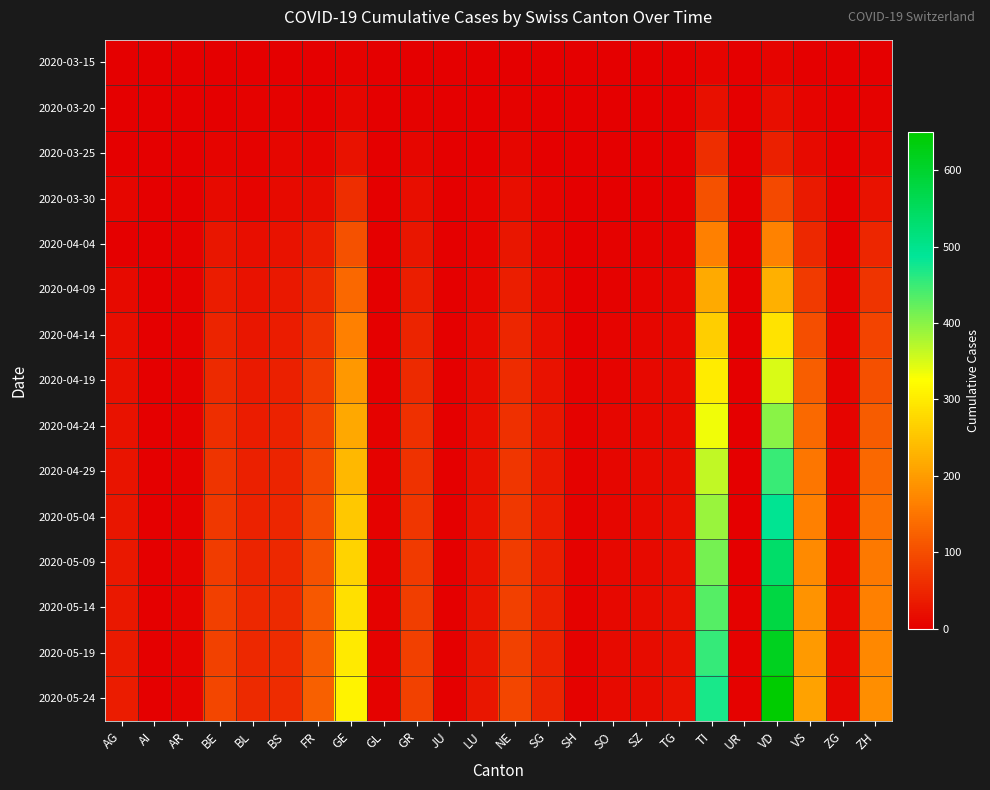

Reading left to right, list all the values displayed in this chart.

2020-03-15: AG=0	AI=0	AR=0	BE=0	BL=2	BS=0	FR=0	GE=4	GL=0	GR=0	JU=0	LU=0	NE=0	SG=0	SH=0	SO=0	SZ=0	TG=0	TI=6	UR=0	VD=6	VS=2	ZG=0	ZH=1
2020-03-20: AG=1	AI=0	AR=0	BE=2	BL=3	BS=4	FR=1	GE=9	GL=0	GR=3	JU=0	LU=0	NE=3	SG=0	SH=0	SO=0	SZ=0	TG=0	TI=22	UR=0	VD=20	VS=7	ZG=0	ZH=4
2020-03-25: AG=2	AI=0	AR=2	BE=6	BL=5	BS=8	FR=6	GE=24	GL=0	GR=8	JU=0	LU=2	NE=9	SG=1	SH=0	SO=1	SZ=0	TG=1	TI=60	UR=0	VD=41	VS=15	ZG=0	ZH=10
2020-03-30: AG=8	AI=0	AR=2	BE=13	BL=7	BS=15	FR=17	GE=59	GL=2	GR=19	JU=0	LU=6	NE=20	SG=7	SH=0	SO=0	SZ=2	TG=2	TI=105	UR=0	VD=95	VS=35	ZG=1	ZH=24
2020-04-04: AG=0	AI=0	AR=3	BE=28	BL=19	BS=24	FR=37	GE=106	GL=2	GR=30	JU=0	LU=7	NE=30	SG=9	SH=1	SO=3	SZ=5	TG=5	TI=165	UR=1	VD=166	VS=53	ZG=2	ZH=49
2020-04-09: AG=15	AI=0	AR=3	BE=38	BL=24	BS=33	FR=52	GE=133	GL=2	GR=39	JU=0	LU=10	NE=39	SG=13	SH=1	SO=5	SZ=7	TG=8	TI=218	UR=1	VD=224	VS=76	ZG=3	ZH=68
2020-04-14: AG=18	AI=0	AR=4	BE=46	BL=29	BS=37	FR=64	GE=165	GL=2	GR=47	JU=0	LU=13	NE=49	SG=18	SH=2	SO=6	SZ=9	TG=11	TI=262	UR=1	VD=290	VS=100	ZG=4	ZH=87
2020-04-19: AG=21	AI=0	AR=4	BE=54	BL=34	BS=41	FR=74	GE=193	GL=2	GR=55	JU=0	LU=16	NE=57	SG=23	SH=3	SO=7	SZ=11	TG=13	TI=302	UR=1	VD=348	VS=120	ZG=5	ZH=104
2020-04-24: AG=24	AI=0	AR=5	BE=60	BL=38	BS=44	FR=83	GE=215	GL=3	GR=61	JU=0	LU=19	NE=63	SG=28	SH=3	SO=8	SZ=12	TG=15	TI=335	UR=2	VD=400	VS=137	ZG=6	ZH=119
2020-04-29: AG=27	AI=0	AR=5	BE=67	BL=42	BS=47	FR=91	GE=236	GL=3	GR=66	JU=0	LU=21	NE=69	SG=32	SH=4	SO=9	SZ=13	TG=17	TI=364	UR=2	VD=450	VS=152	ZG=6	ZH=133
2020-05-04: AG=29	AI=0	AR=5	BE=72	BL=45	BS=50	FR=99	GE=254	GL=3	GR=71	JU=0	LU=23	NE=73	SG=36	SH=4	SO=10	SZ=14	TG=18	TI=390	UR=2	VD=495	VS=165	ZG=7	ZH=145
2020-05-09: AG=31	AI=0	AR=6	BE=77	BL=48	BS=52	FR=106	GE=270	GL=3	GR=75	JU=0	LU=25	NE=78	SG=39	SH=4	SO=11	SZ=15	TG=20	TI=413	UR=2	VD=538	VS=177	ZG=7	ZH=155
2020-05-14: AG=33	AI=0	AR=6	BE=82	BL=51	BS=54	FR=112	GE=285	GL=3	GR=79	JU=0	LU=27	NE=82	SG=42	SH=5	SO=12	SZ=16	TG=21	TI=434	UR=3	VD=578	VS=188	ZG=8	ZH=165
2020-05-19: AG=35	AI=0	AR=6	BE=86	BL=53	BS=56	FR=118	GE=298	GL=4	GR=82	JU=0	LU=28	NE=86	SG=45	SH=5	SO=13	SZ=17	TG=22	TI=453	UR=3	VD=615	VS=198	ZG=8	ZH=174
2020-05-24: AG=37	AI=0	AR=7	BE=90	BL=55	BS=58	FR=123	GE=310	GL=4	GR=85	JU=0	LU=30	NE=89	SG=47	SH=5	SO=13	SZ=17	TG=23	TI=470	UR=3	VD=650	VS=207	ZG=9	ZH=182